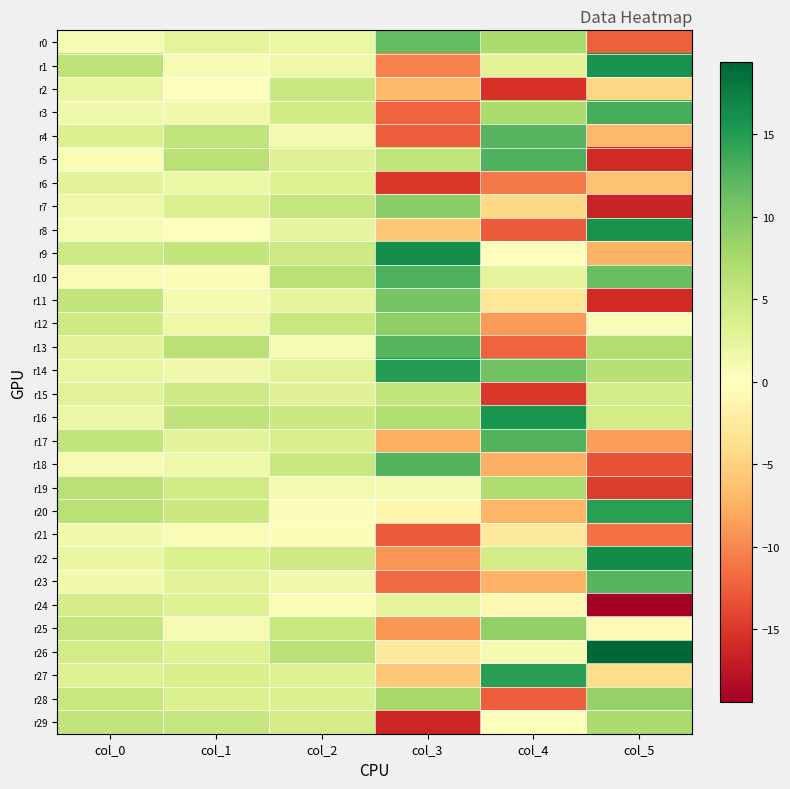

How many data points does each series have?

6